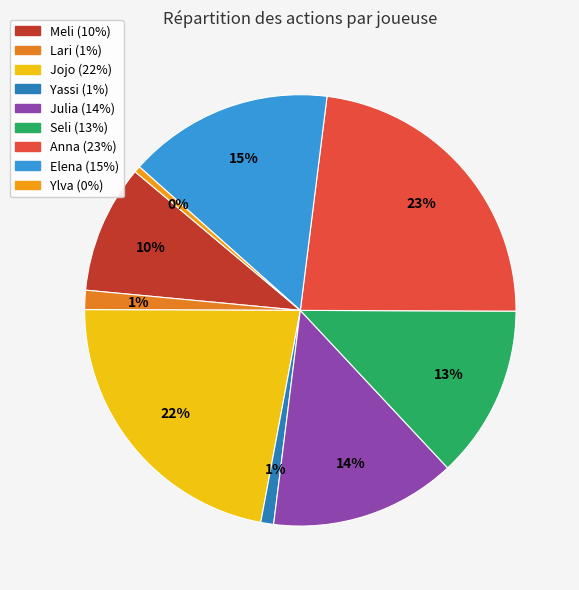

Rank the categories by value from lowest to highest.

Ylva, Yassi, Lari, Meli, Seli, Julia, Elena, Jojo, Anna